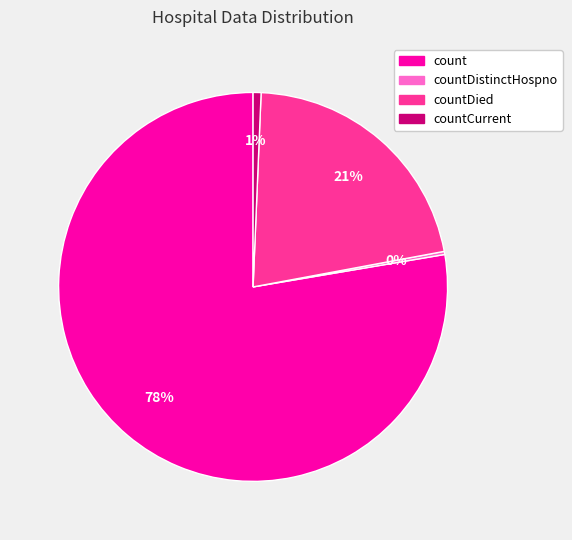

What is the largest slice in the pie chart?

count